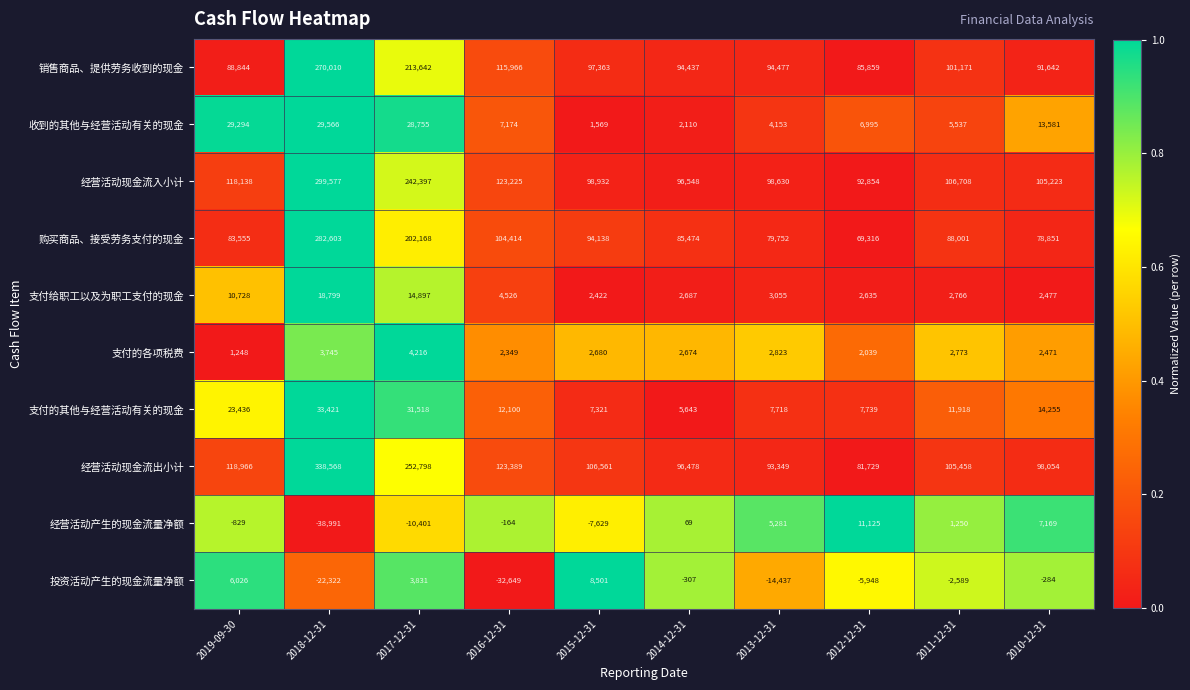

What is the average value of the 购买商品、接受劳务支付的现金 series?

116827